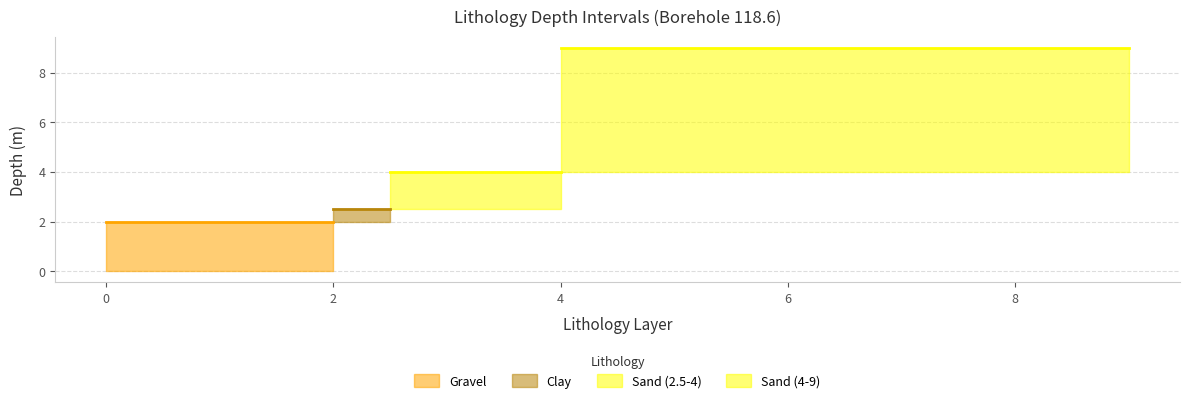

What is the value of the top_depths point at the 2nd from the left?

2.0